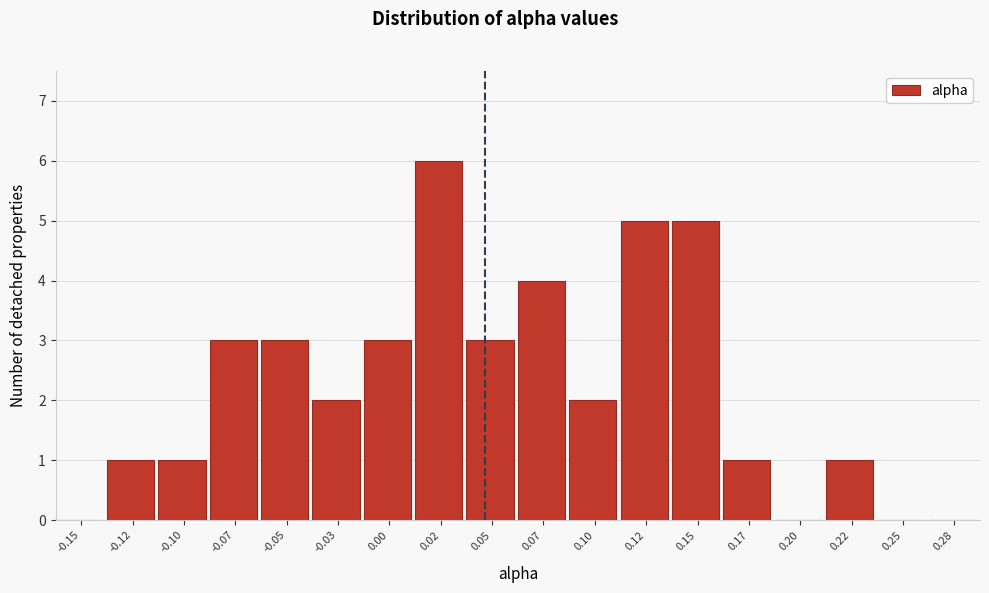

Reading left to right, extract all data points from this chart.

-0.15=0	-0.12=1	-0.10=1	-0.07=3	-0.05=3	-0.03=2	0.00=3	0.02=6	0.05=3	0.07=4	0.10=2	0.12=5	0.15=5	0.17=1	0.20=0	0.22=1	0.25=0	0.28=0